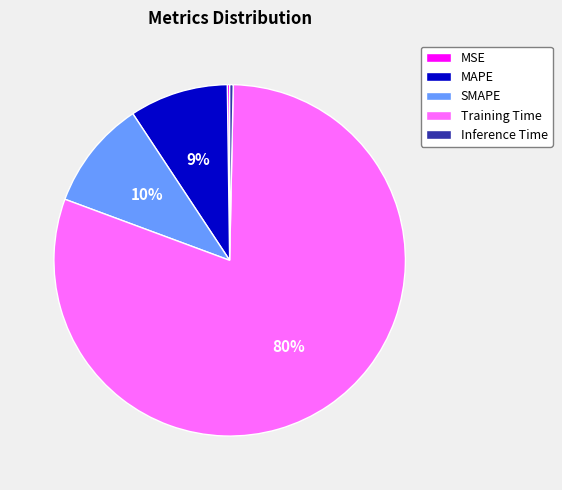

To the nearest percent, what portion does SMAPE represent?

10%